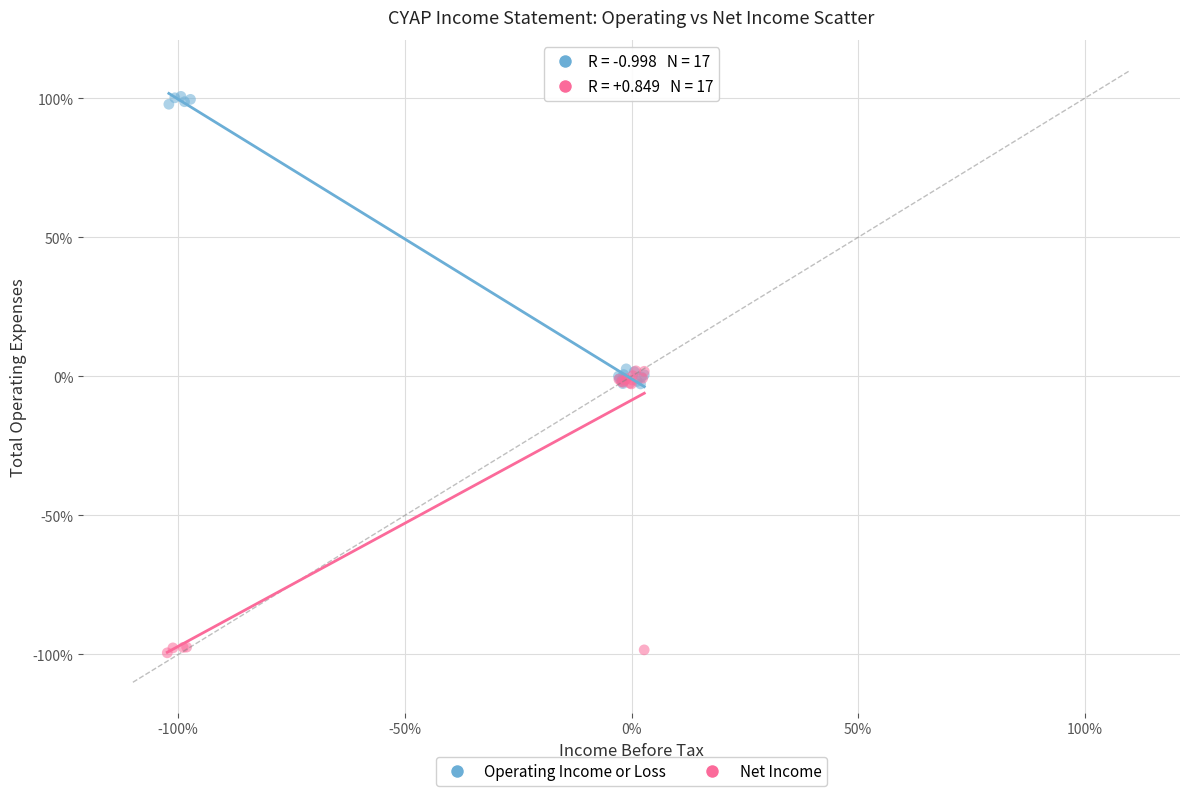

Which series reaches the minimum Y coordinate?

Net Income